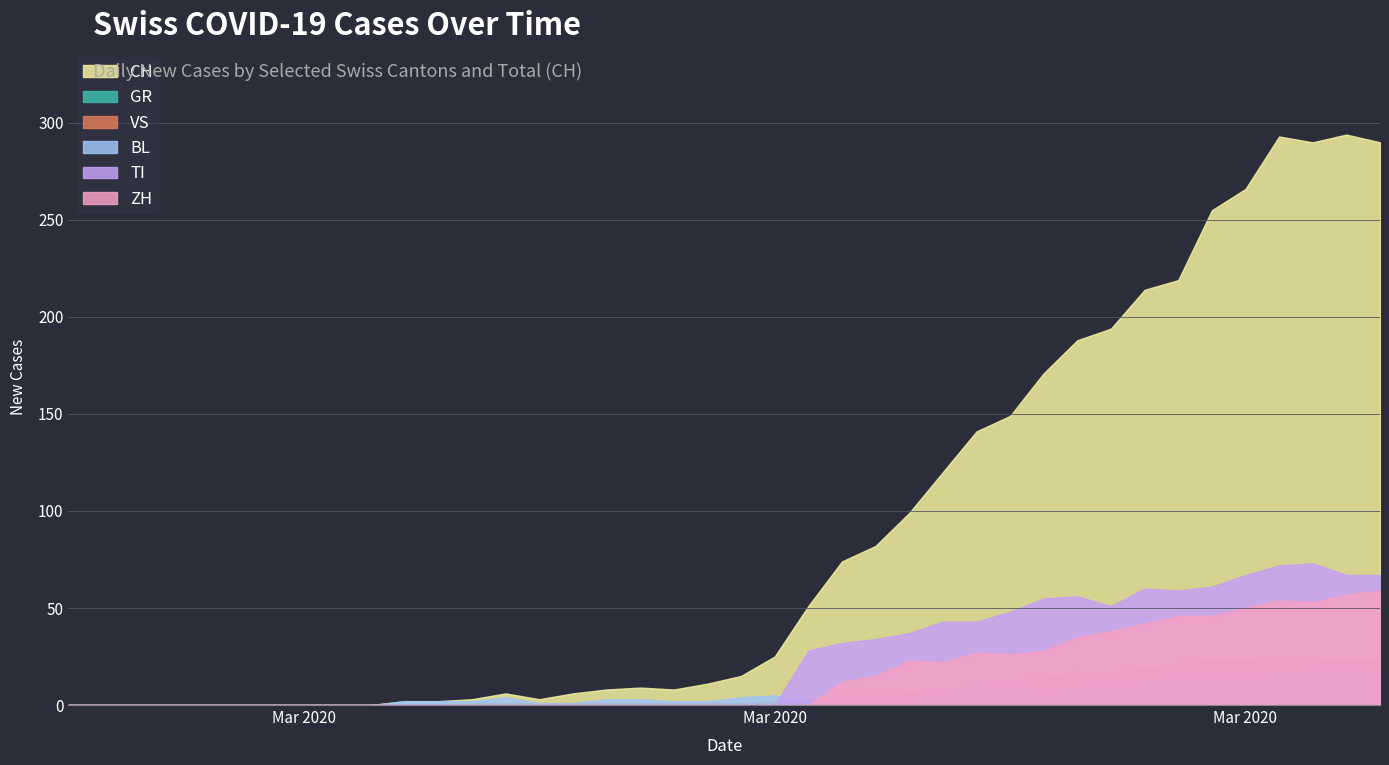

What is the sum of the CH values at 24 and 35?

348